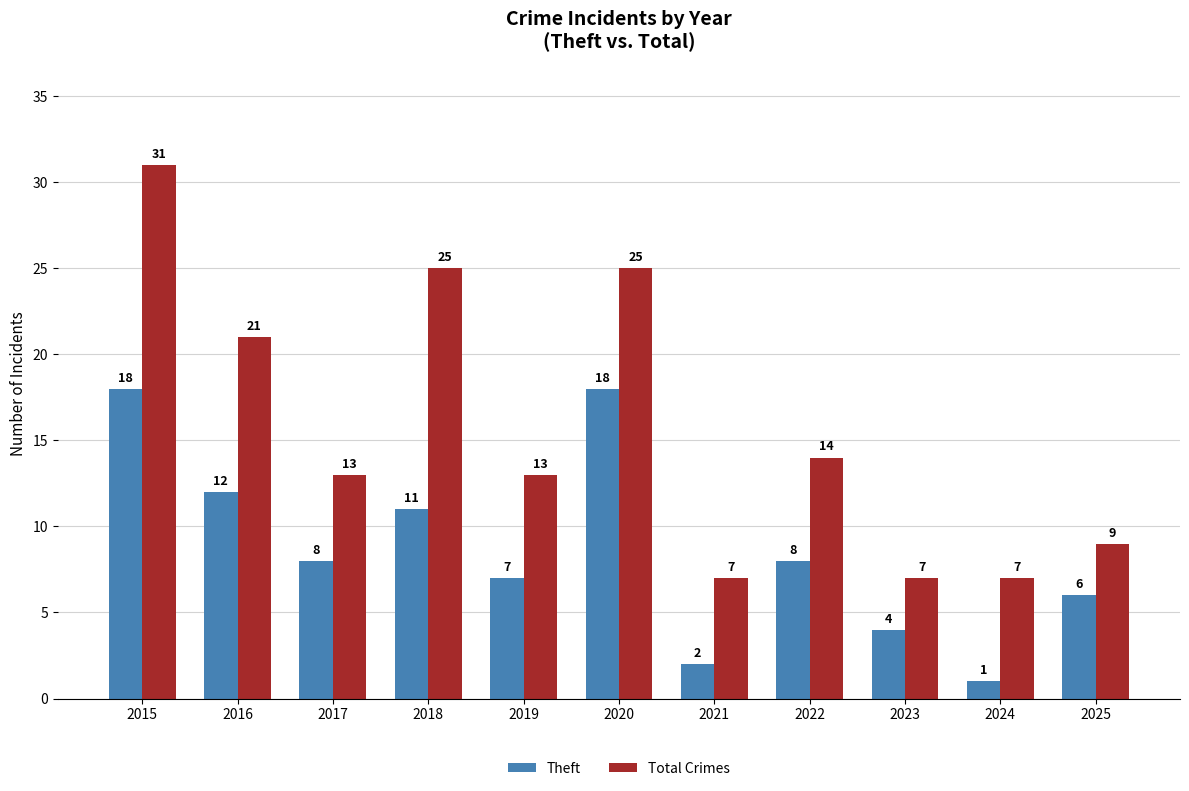

The Total Crimes series shows 11 at 2016. True or false?

False